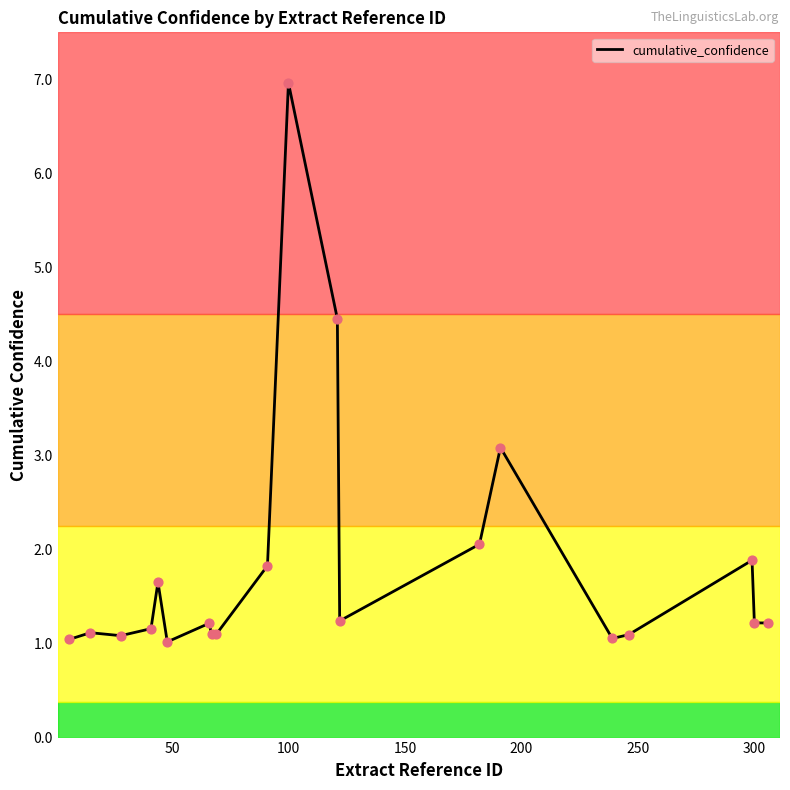

What is the smallest value displayed?

1.0